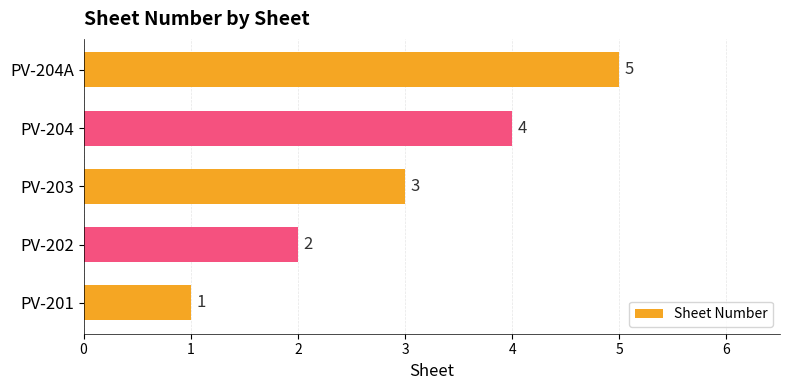

Approximately how many times larger is the value at PV-202 compared to PV-204?

0.5